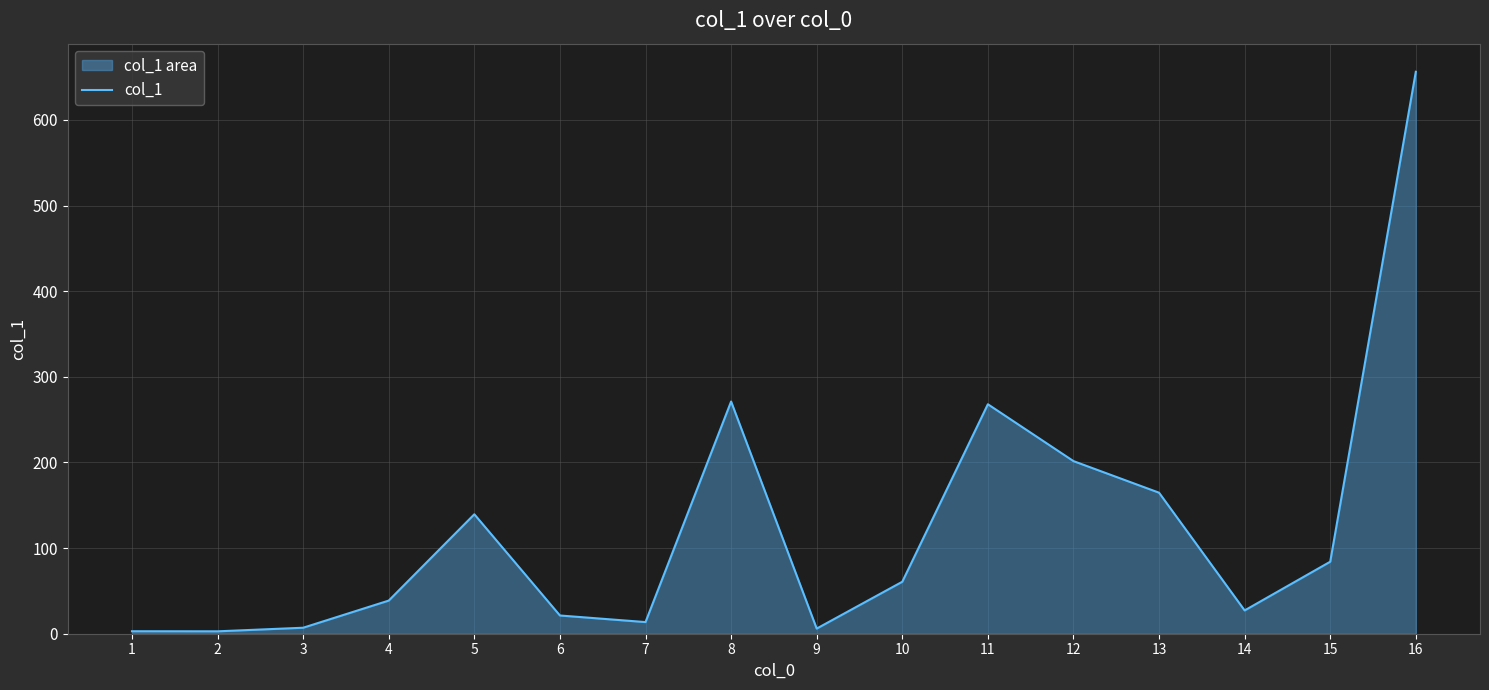

The value at 15 is 149.5. True or false?

False